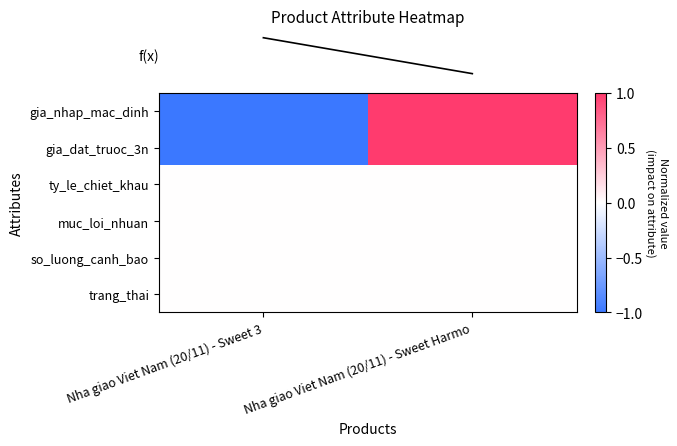

Which label corresponds to the smallest value in the chart?

Nha giao Viet Nam (20/11) - Sweet 3